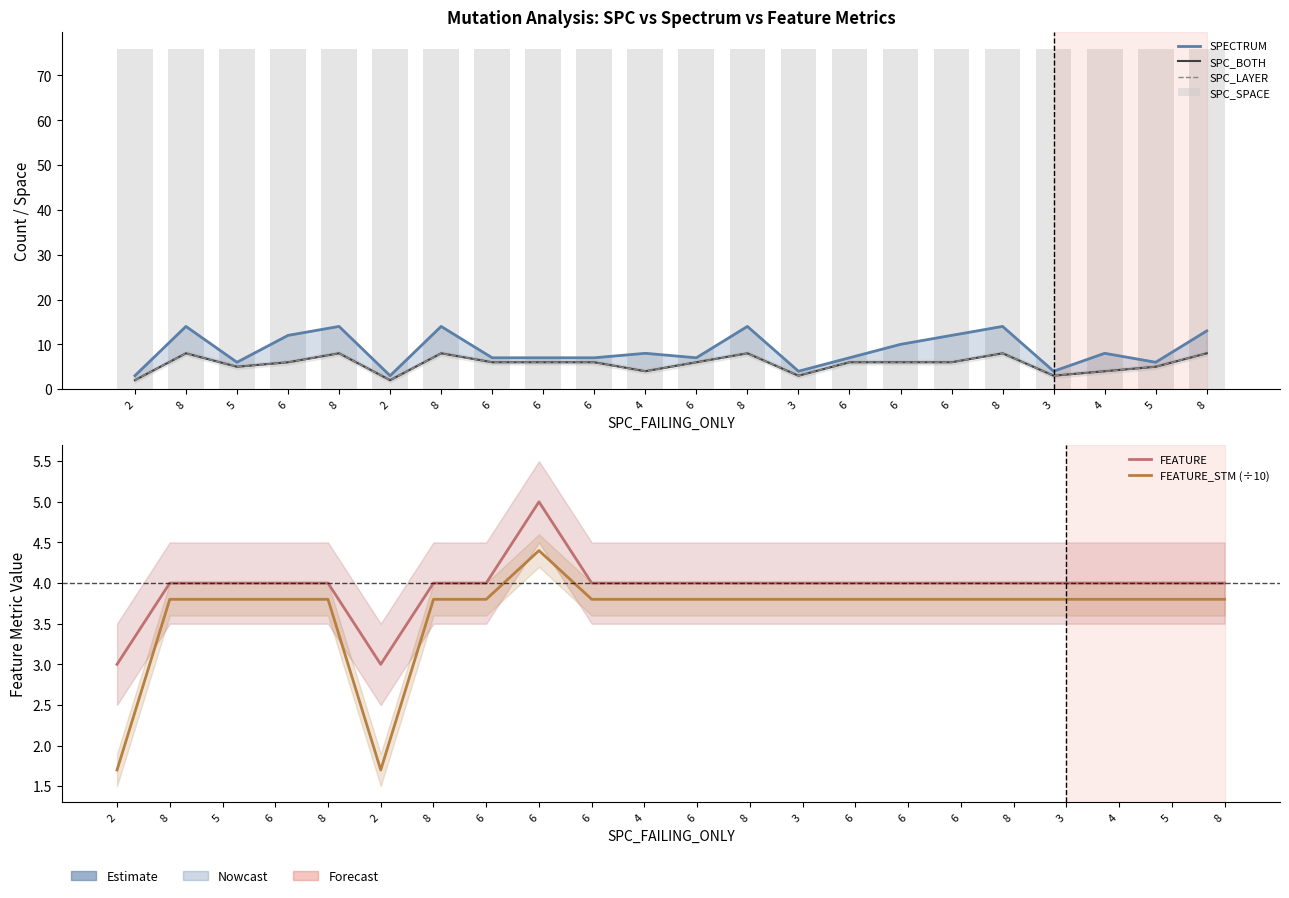

At which label does FEATURE reach its minimum?

2